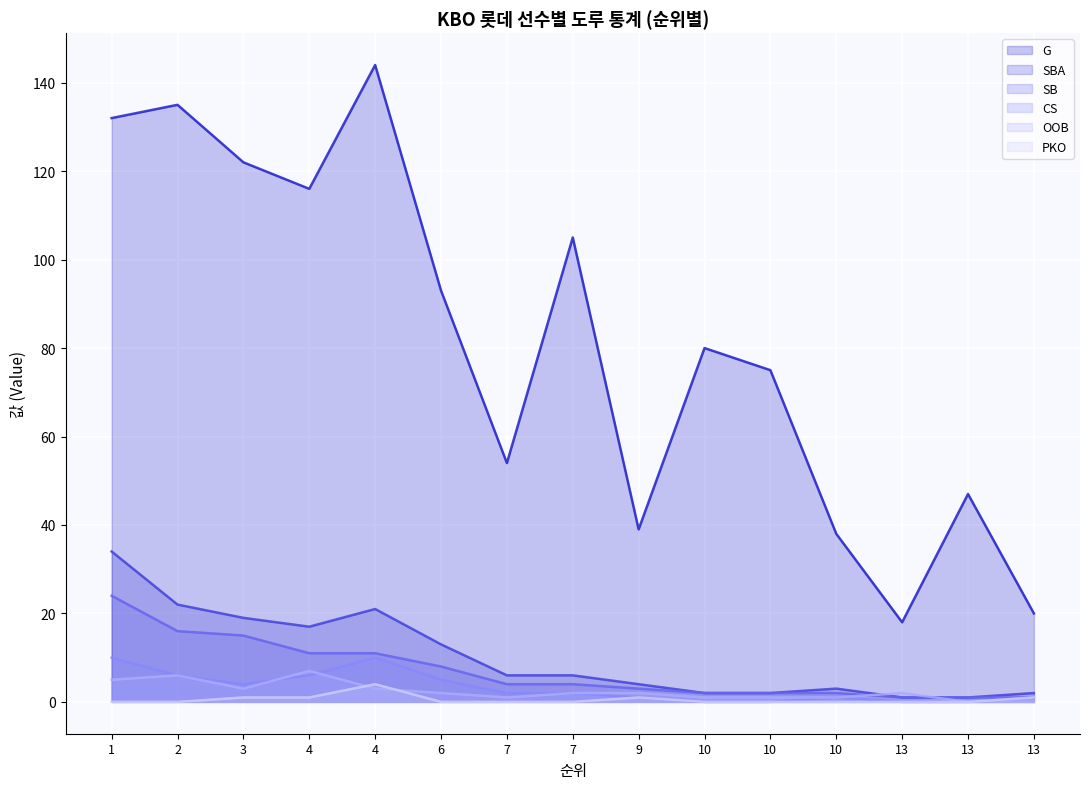

The G series shows 18 at 10. True or false?

False